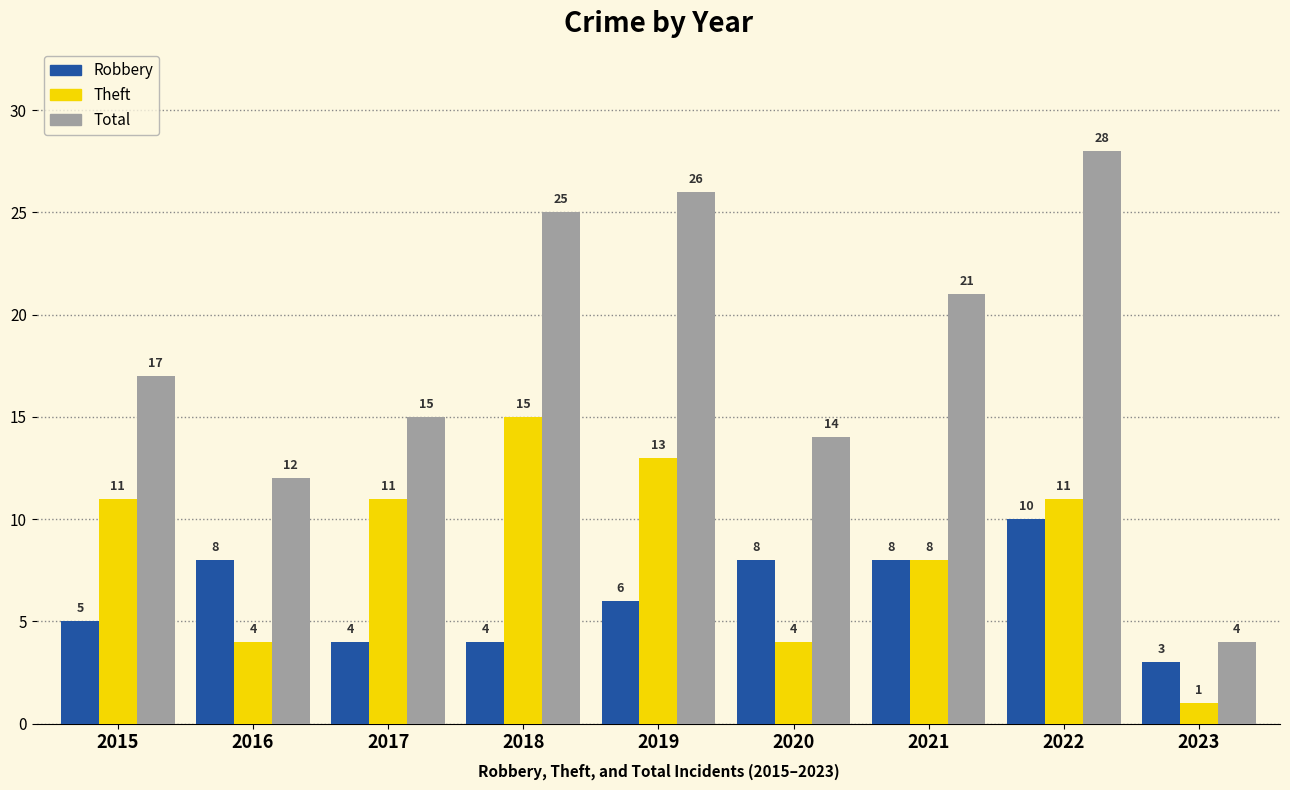

What is the greatest value displayed?

28